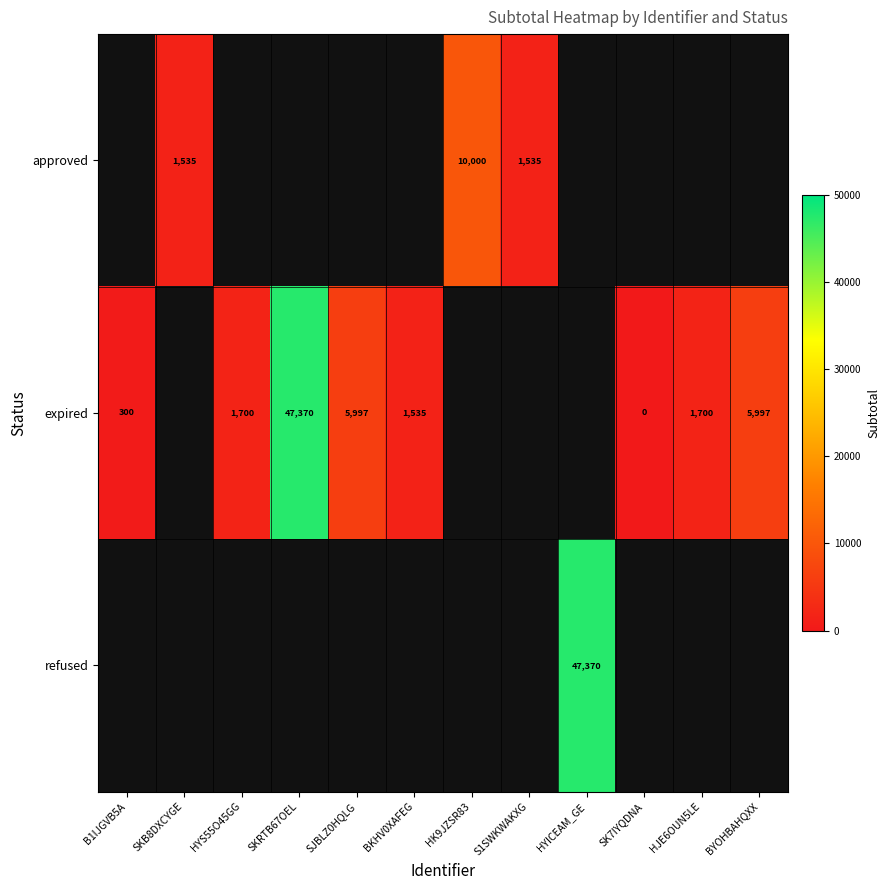

How many data points does each series have?

12